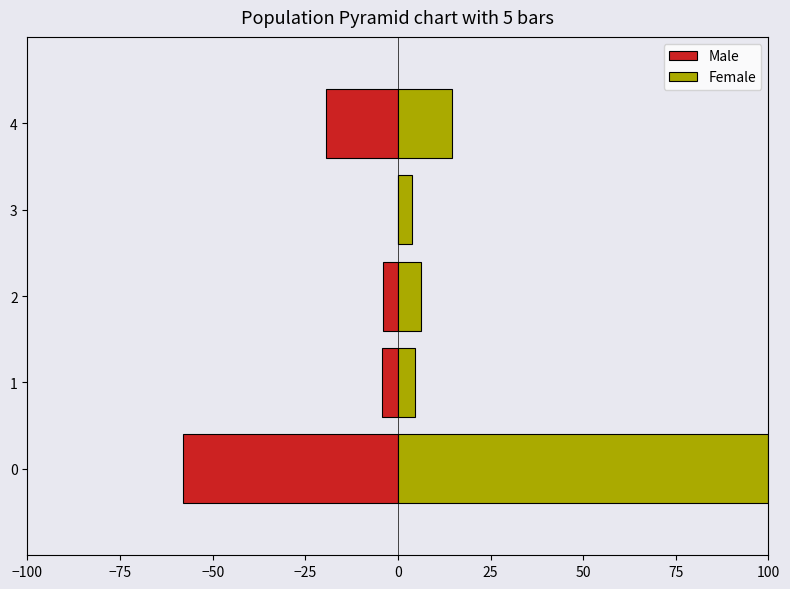

What is the lowest value of the Female series?

3.9